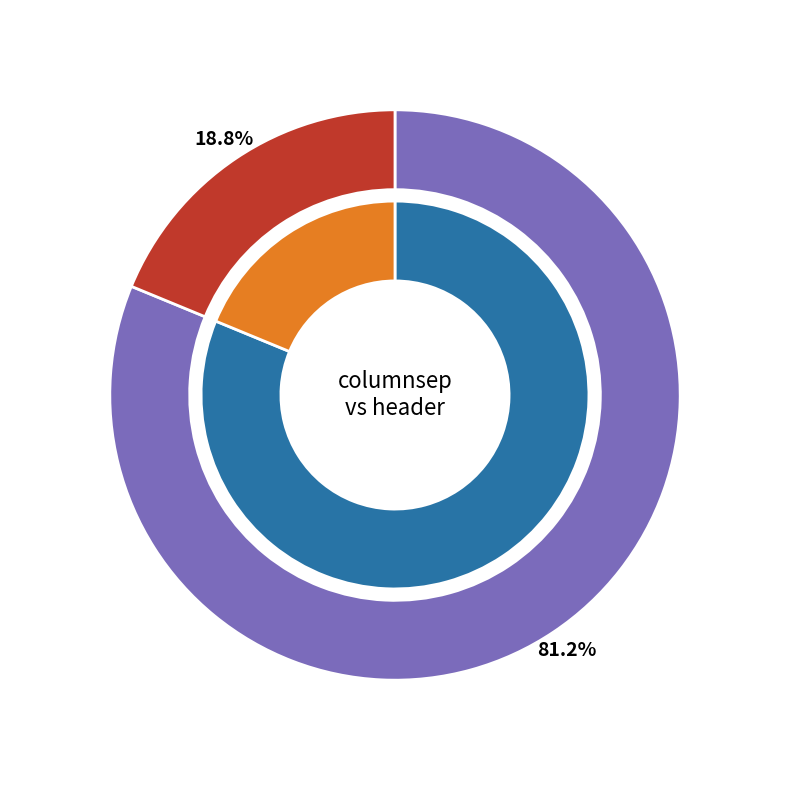

Approximately how many times larger is the value at header compared to columnsep?

0.2